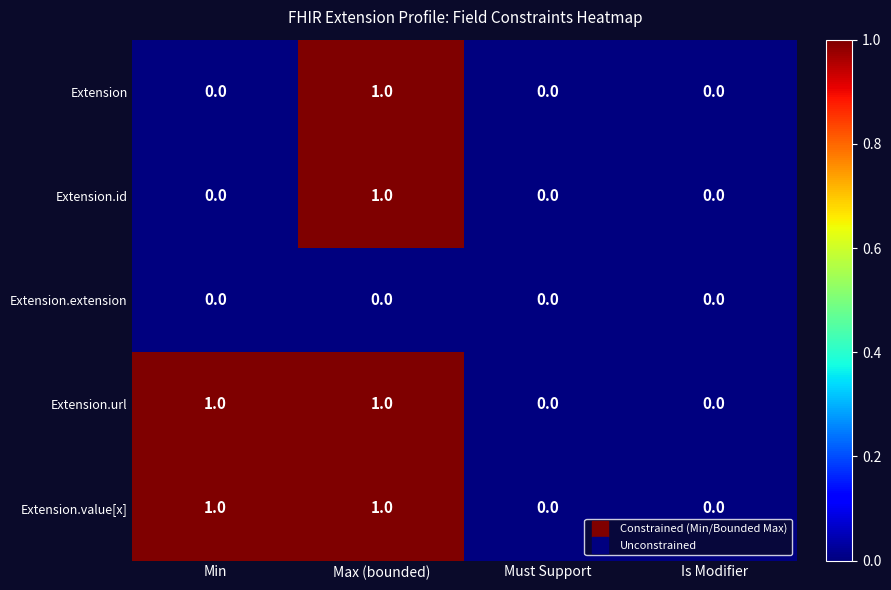

At which category is the sum across all series the highest?

Max (bounded)